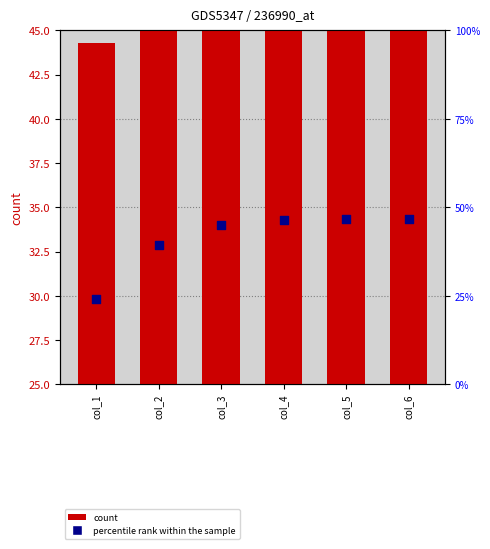

Which series contains the lowest Y value?

percentile rank within the sample